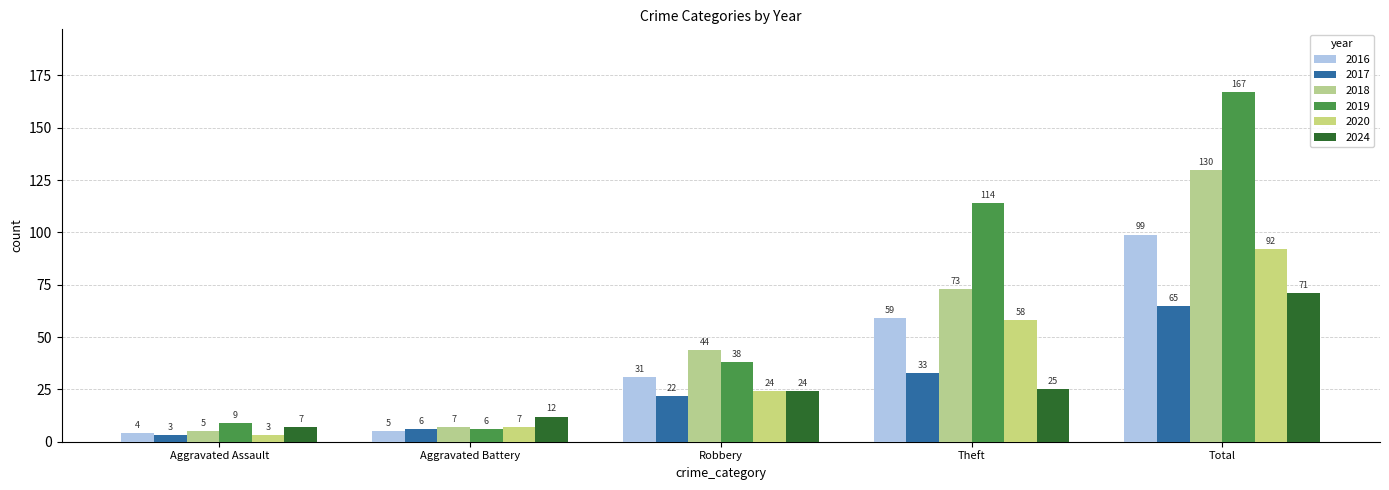

True or false: 2018 has a value of 7 at Aggravated Battery.

True